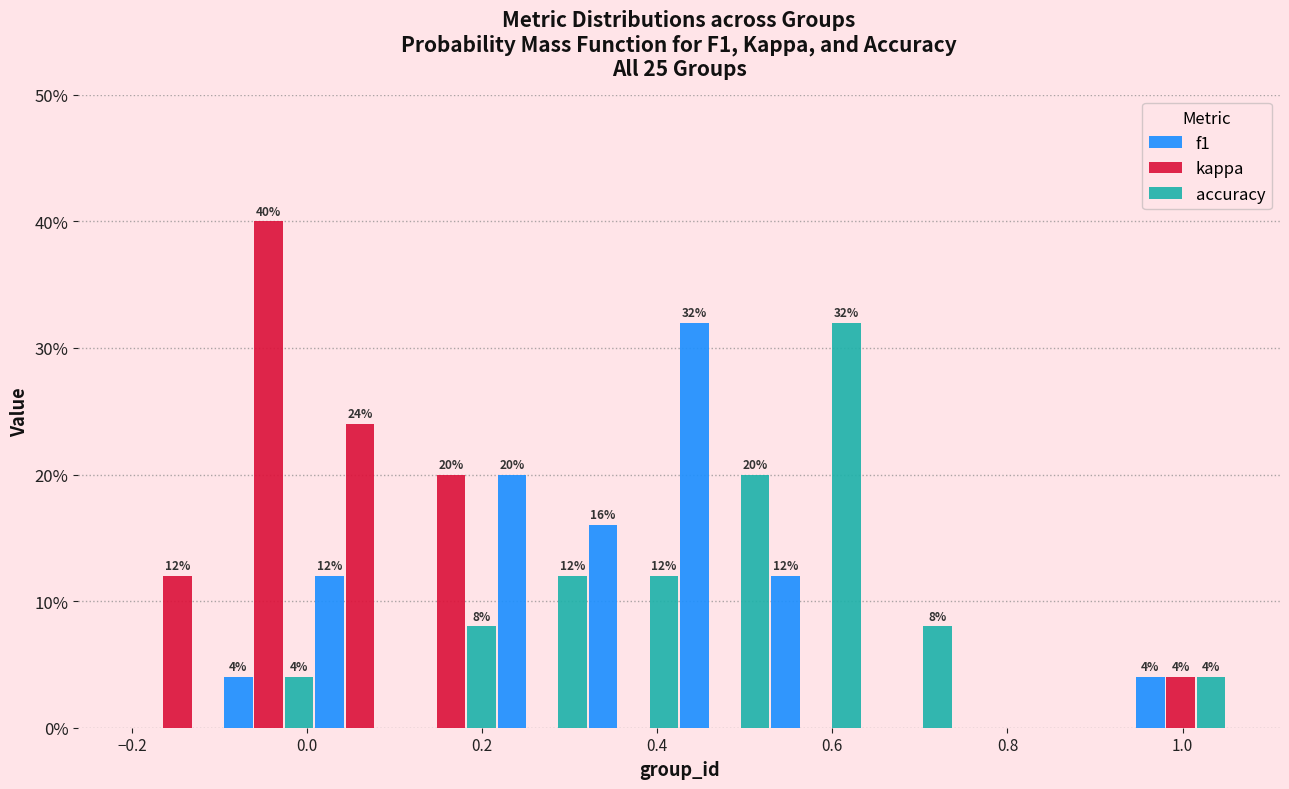

In the f1 series, which range on the x-axis has the tallest bar?

0.42 to 0.52